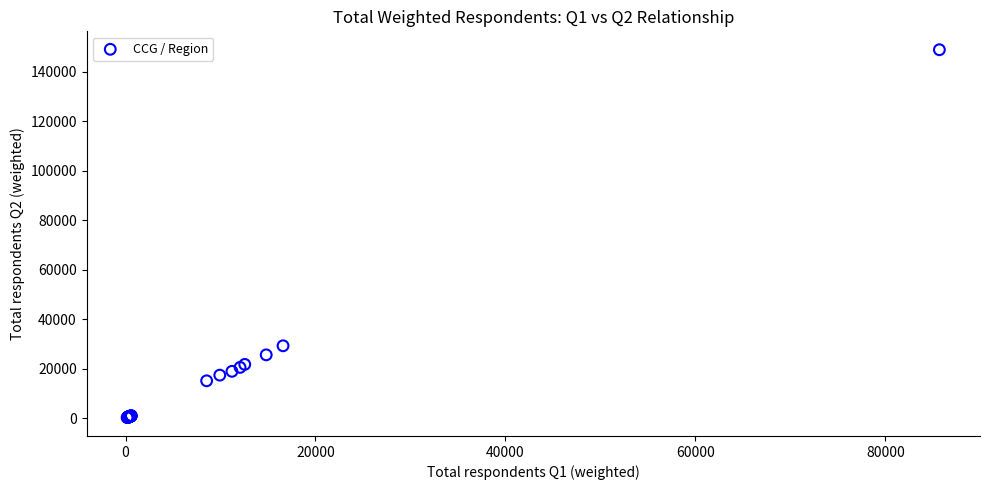

What Y value in the scatter plot is closest to 74579?

29295.4